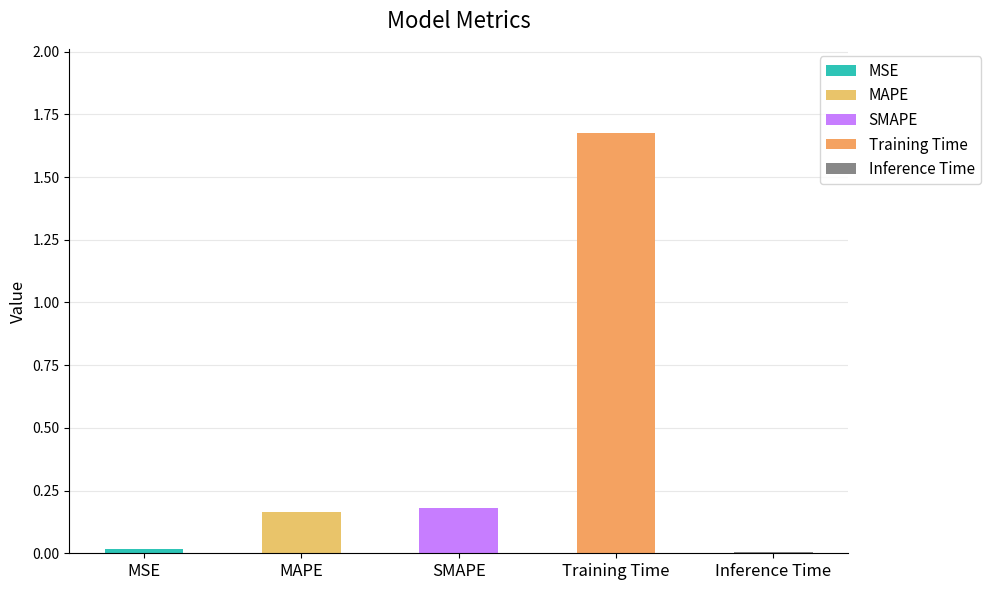

What is the label of the 3rd bar from the left?

SMAPE